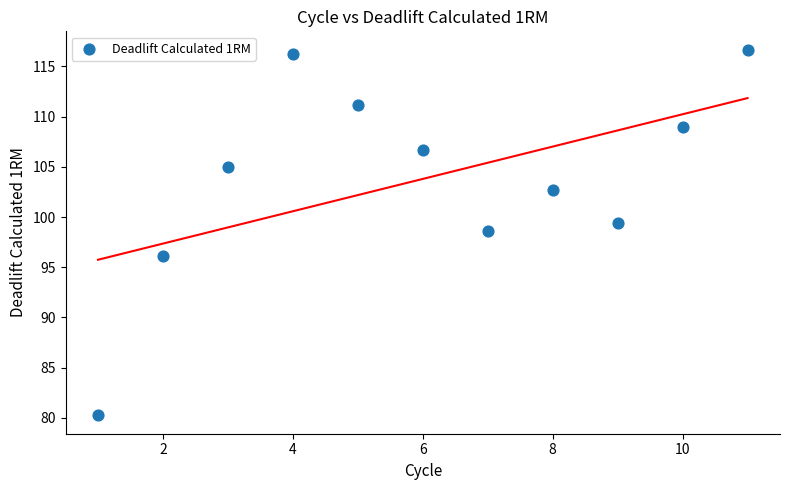

What Y value in the scatter plot is closest to 98?

98.6